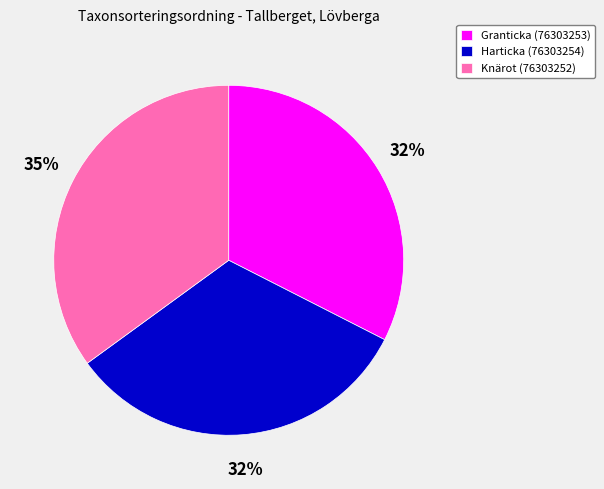

Is Harticka (76303254) the majority of the pie?

No